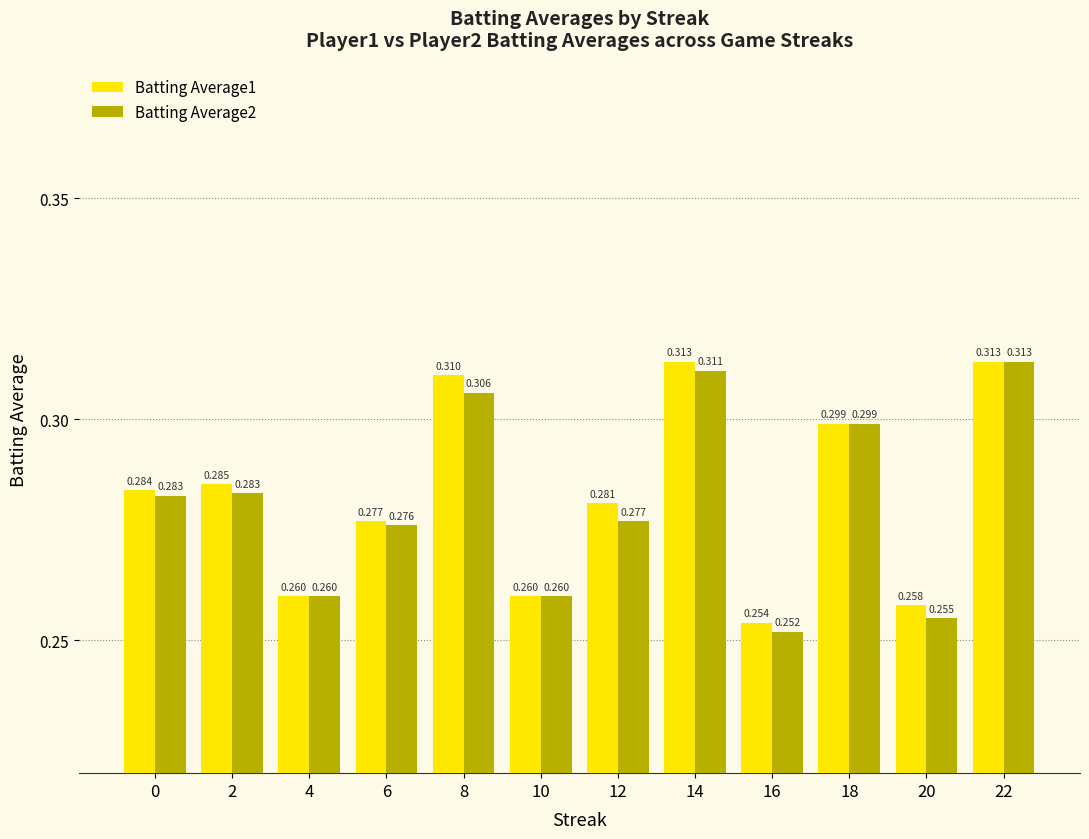

What is the sum of the Batting Average1 values at 12 and 16?

0.5